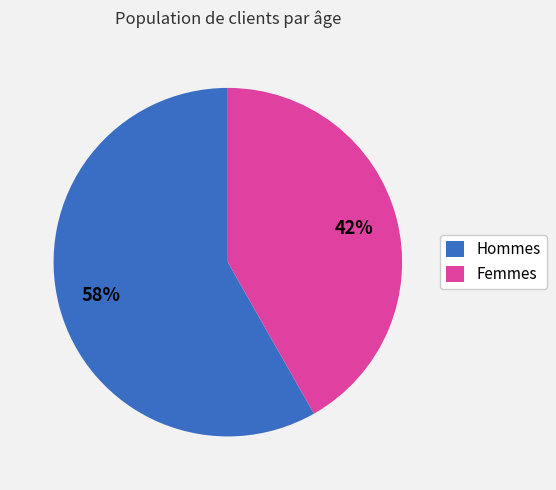

Rank the categories by value from lowest to highest.

Femmes, Hommes